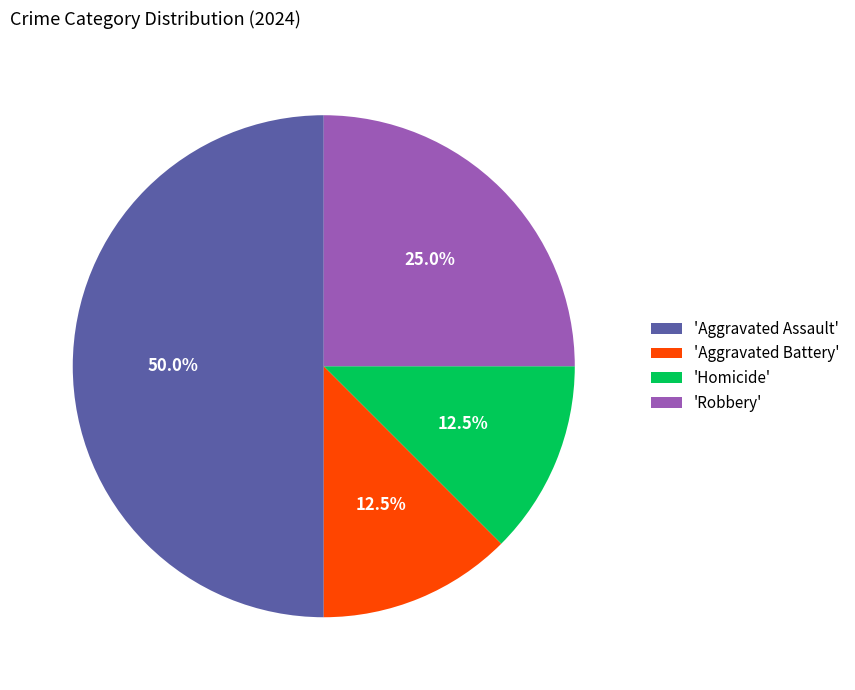

What percentage is NOT represented by 'Homicide'?

87.5%